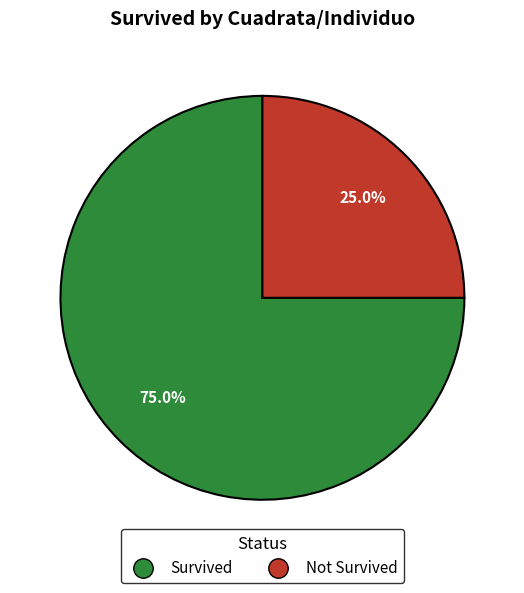

How many slices are in this pie chart?

2